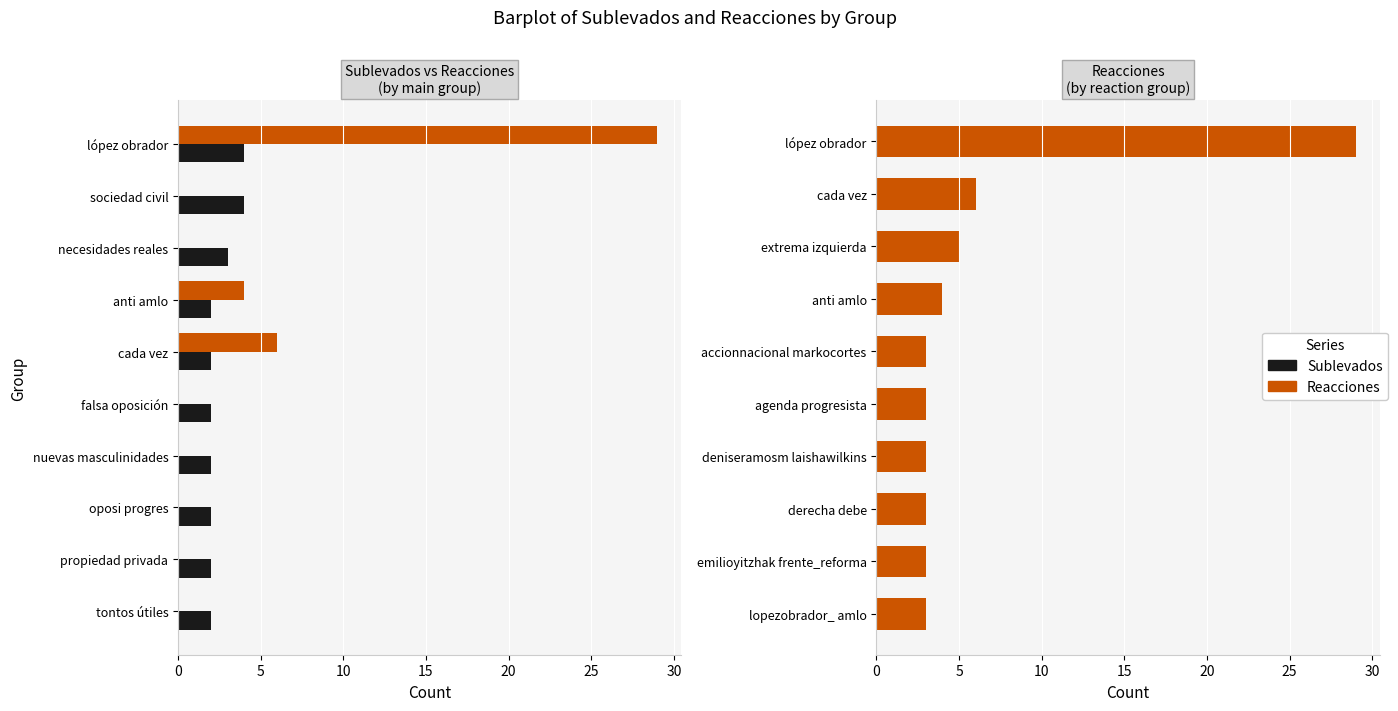

What is the difference between the maximum and minimum values in the Reacciones series?

26